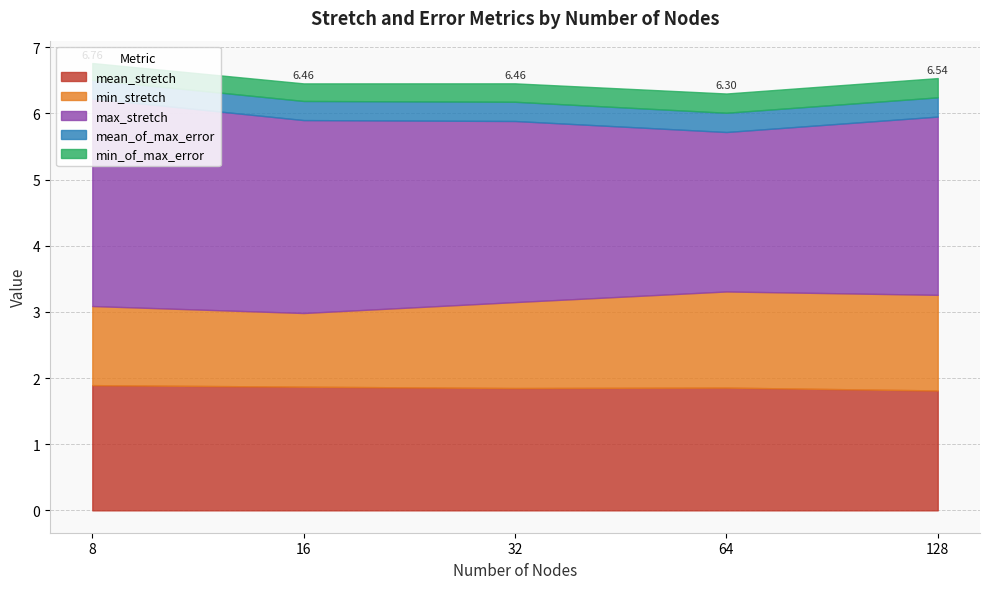

True or false: mean_of_max_error has more than 2 points higher than both neighbors.

False